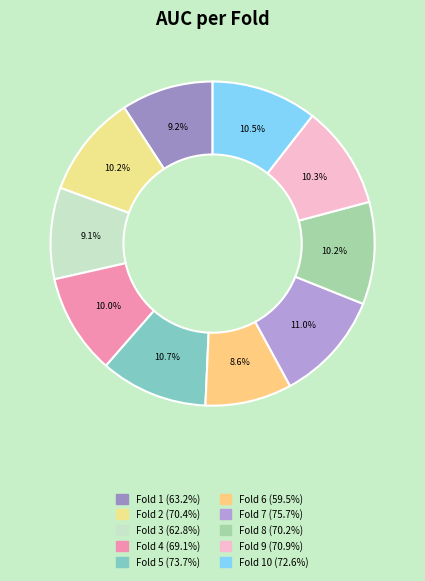

To the nearest percent, what is the difference between the largest and smallest slice percentages?

2%